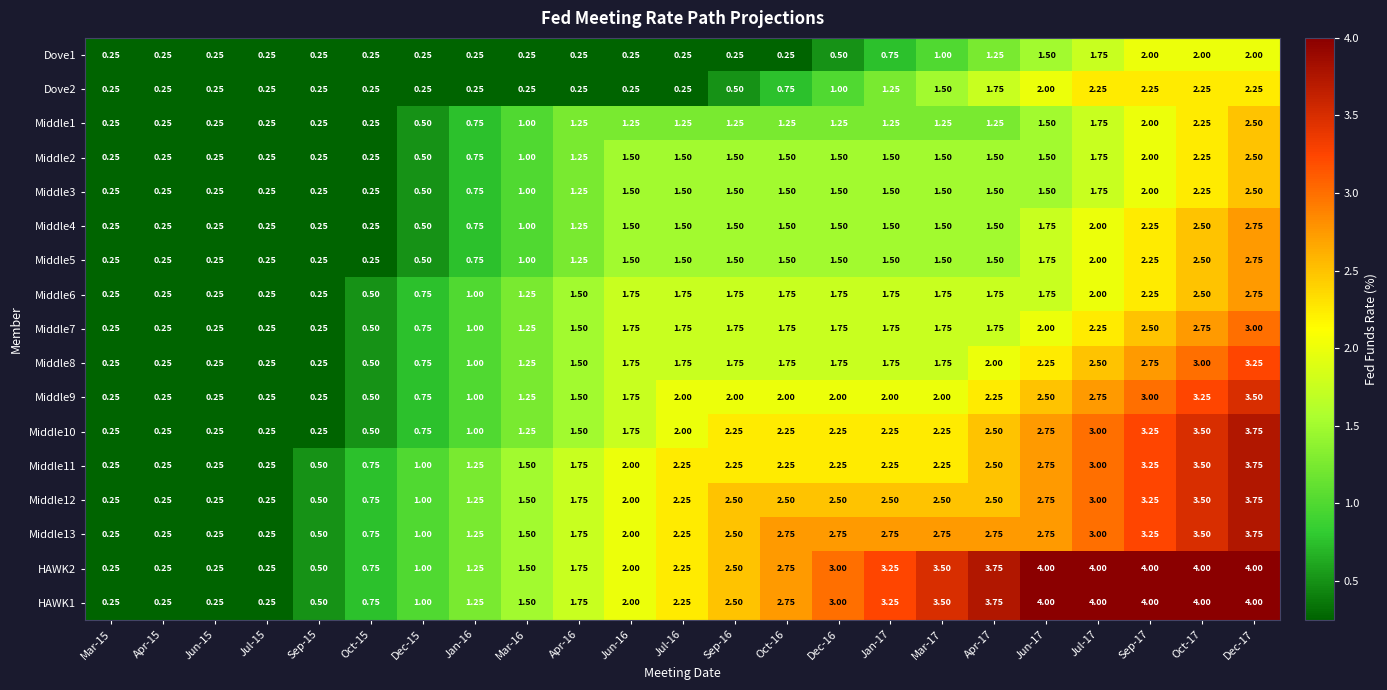

Is the value of Middle6 at Jun-16 greater than the value of Middle2 at Apr-17?

Yes